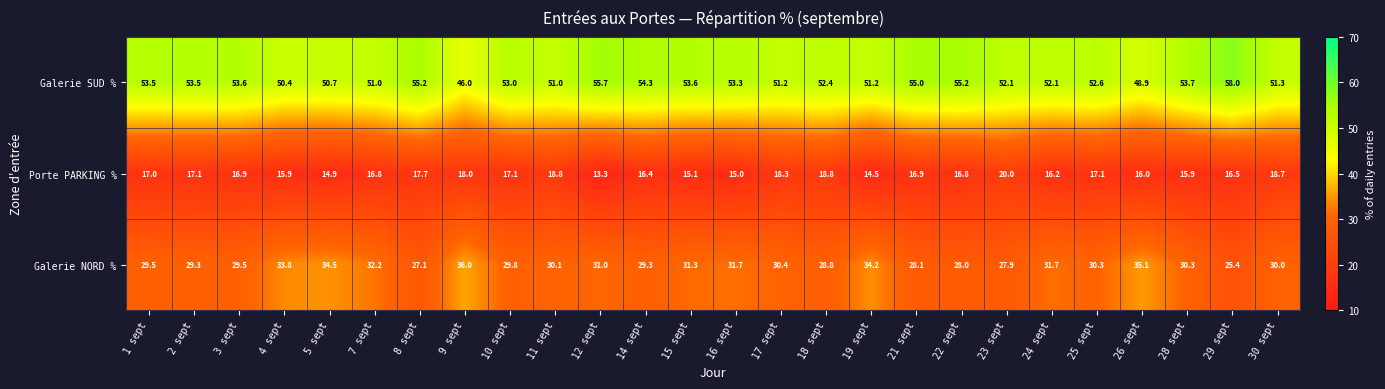

Is it true that Galerie NORD % equals 29.5 at 3 sept?

True